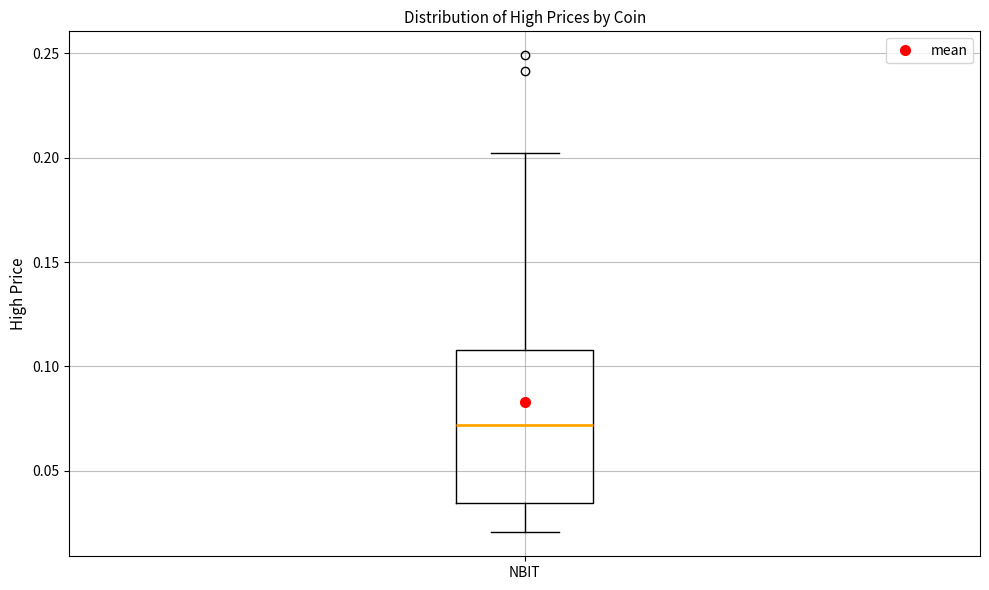

Read this box plot against the y-axis: the position of the median line, the range covered by the box, and the ends of both whiskers. The values are not printed on the chart, so give them approximately, as read against the axis.

median 0.070, box 0.035 to 0.110, whiskers 0.020 to 0.200